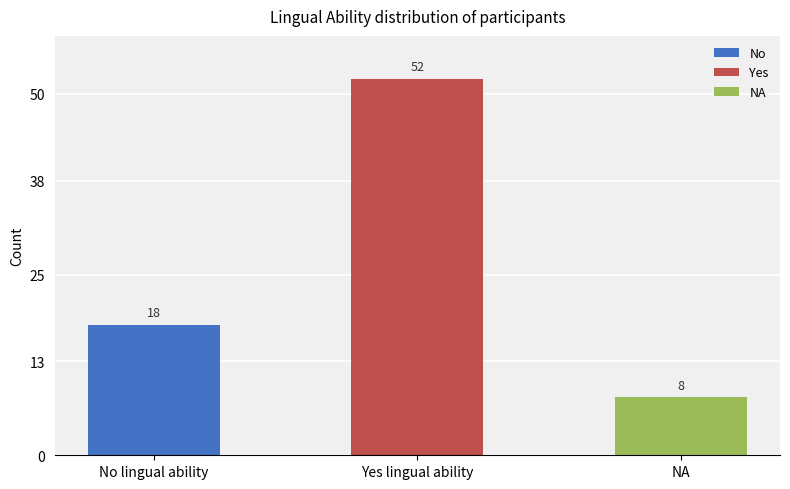

What is the difference between the maximum and minimum values?

44